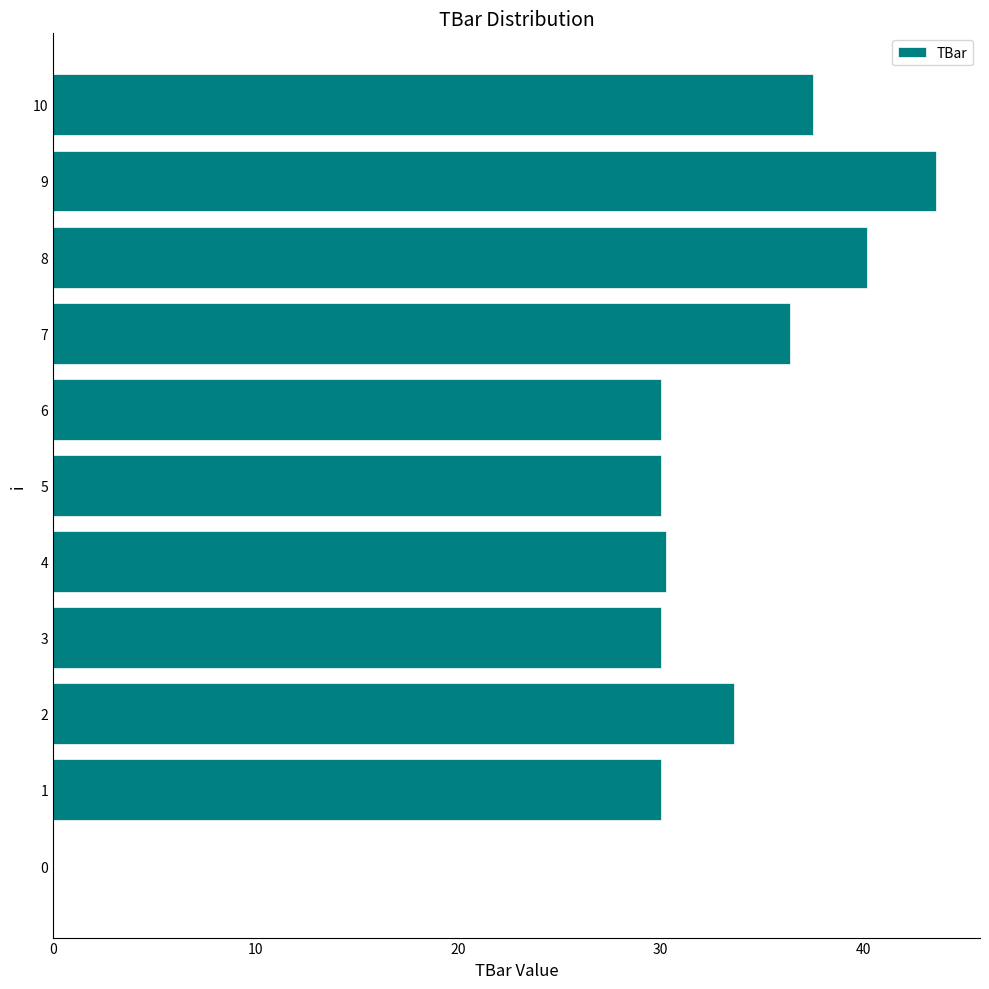

What is the greatest value displayed?

43.6